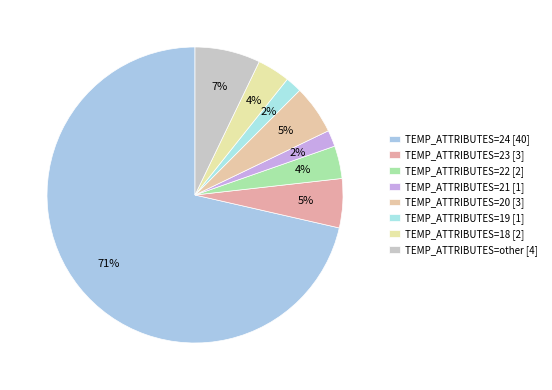

How many segments does this pie chart have?

8